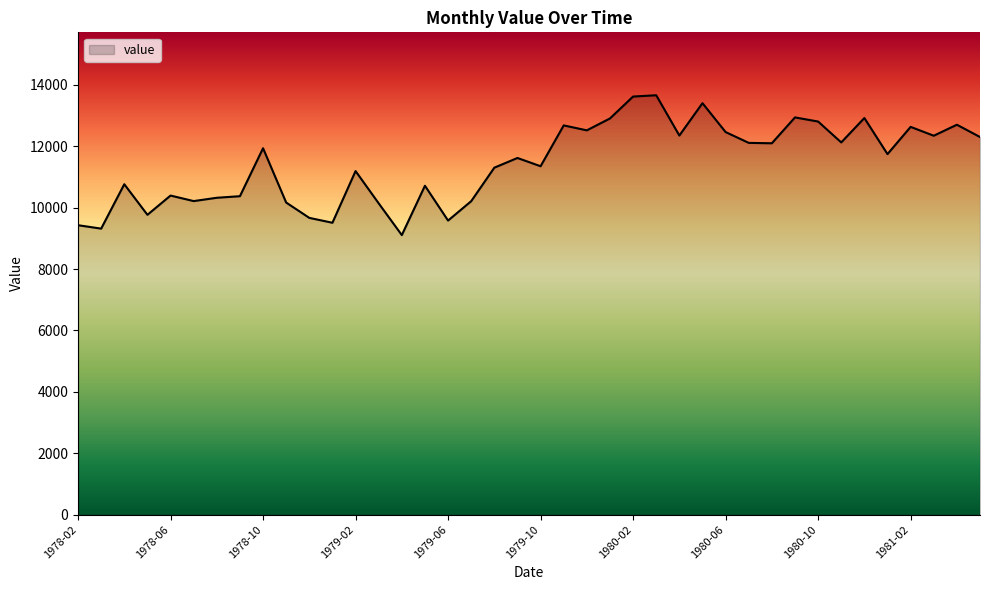

What is the maximum value shown in the chart?

13660